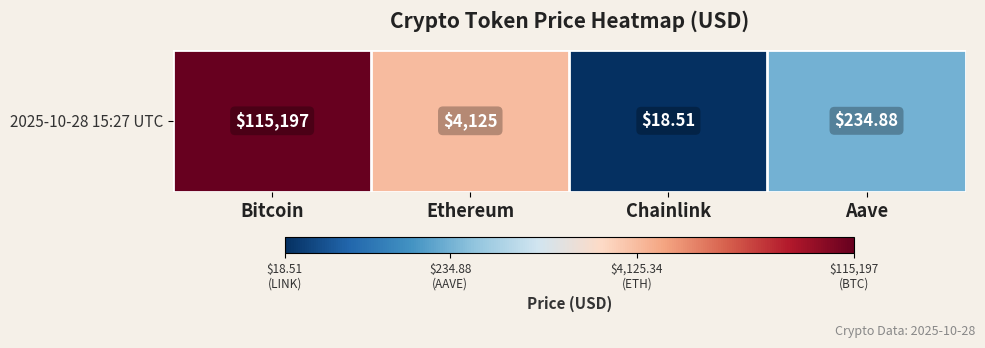

Reading left to right, transcribe all the data shown in this chart.

Bitcoin=5.1	Ethereum=3.6	Chainlink=1.3	Aave=2.4